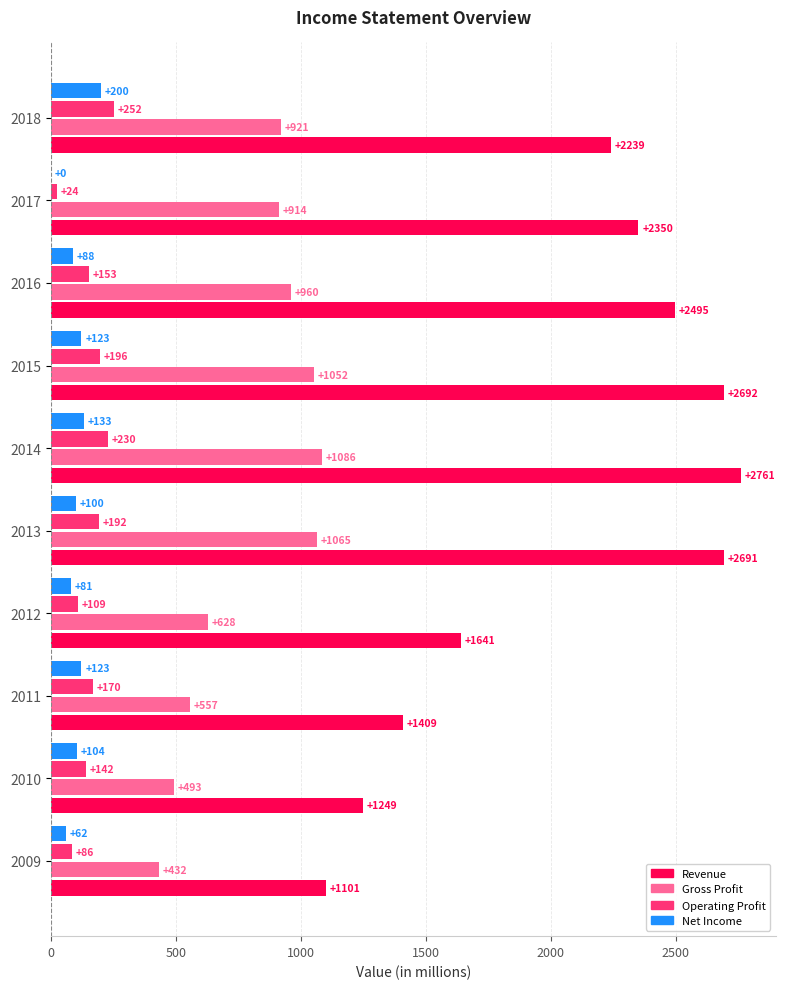

What is the sum of all Operating Profit values?

1554